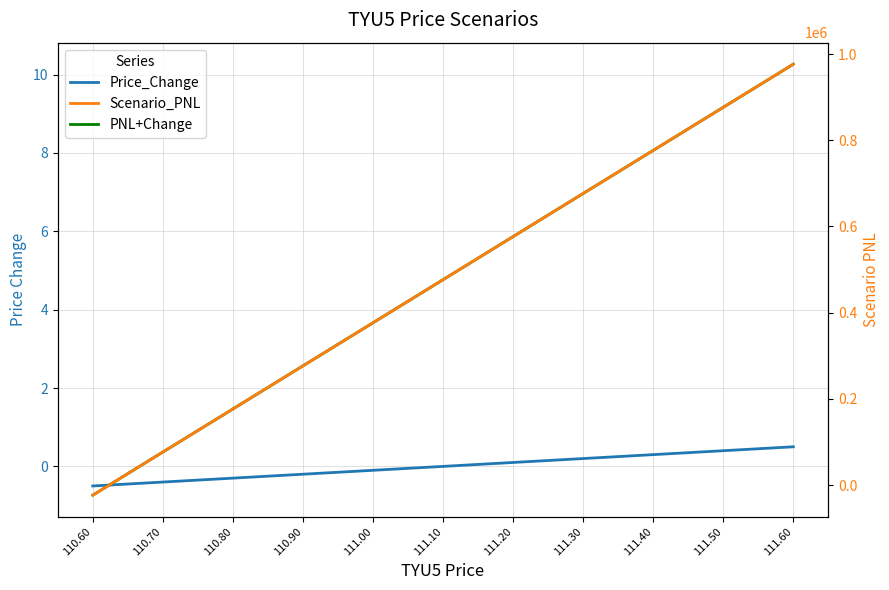

What position from the left is 111.20?

7